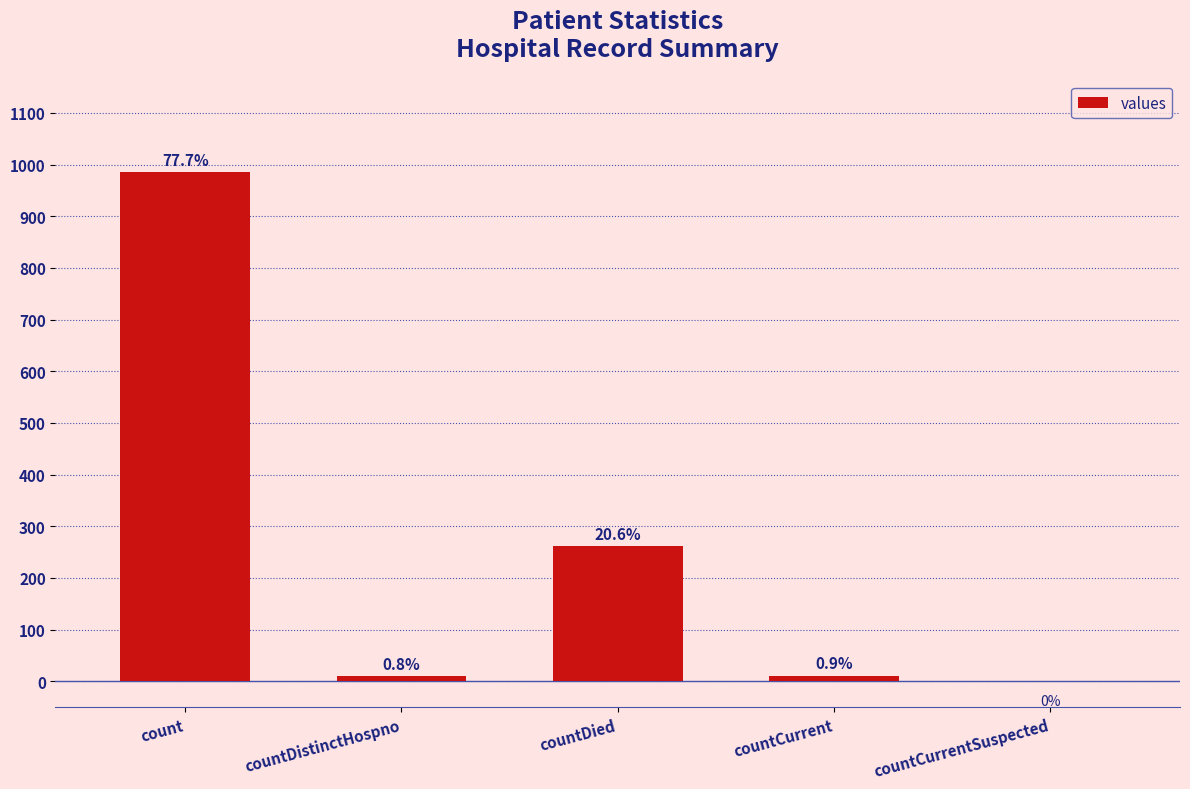

True or false: the data shows 4 at countDistinctHospno.

False